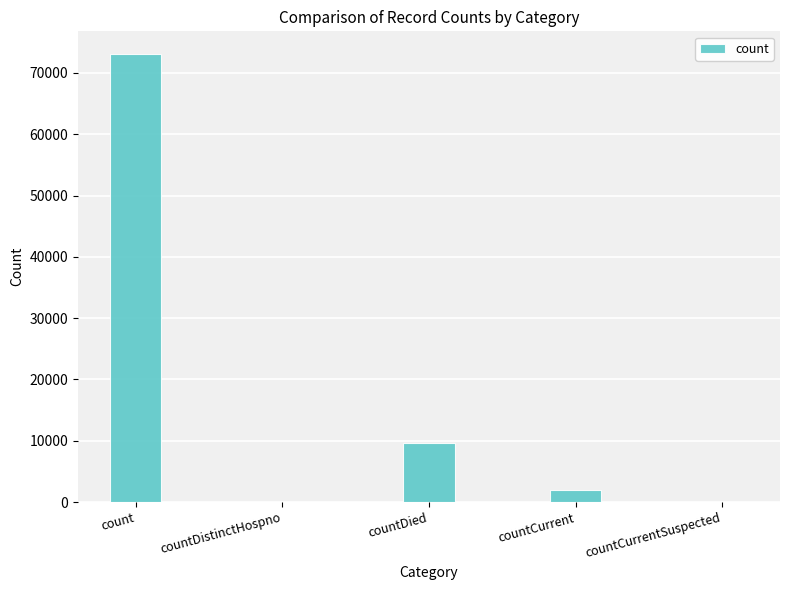

Reading left to right, what are all the values shown in this chart?

73135	0	9714	2023	0